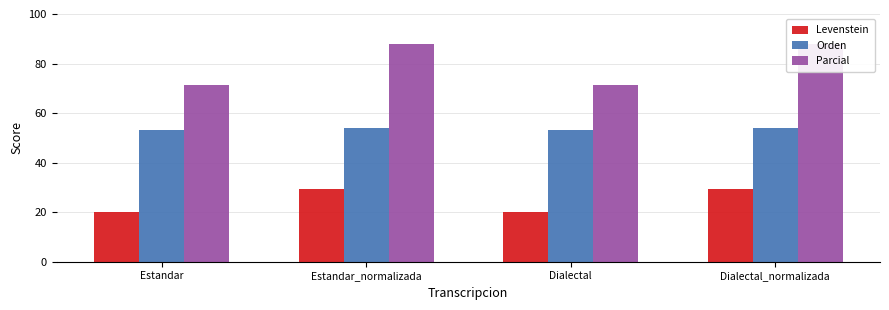

What is the approximate value of Orden at Dialectal_normalizada?

54.2